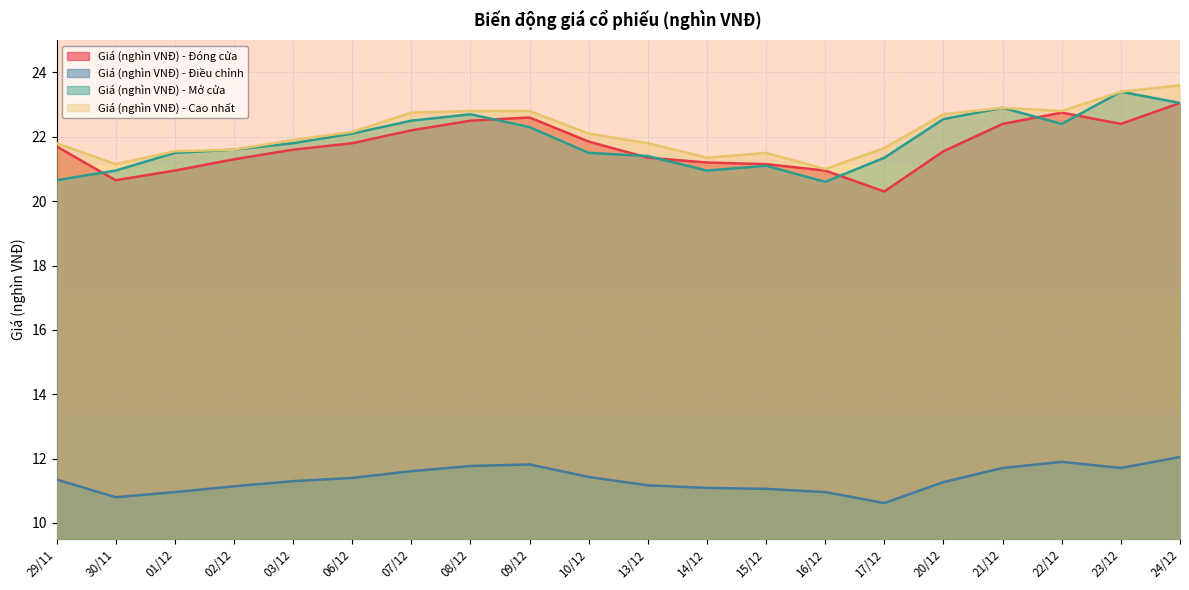

The value of Giá (nghìn VNĐ) - Đóng cửa at 06/12 is 33.4. True or false?

False